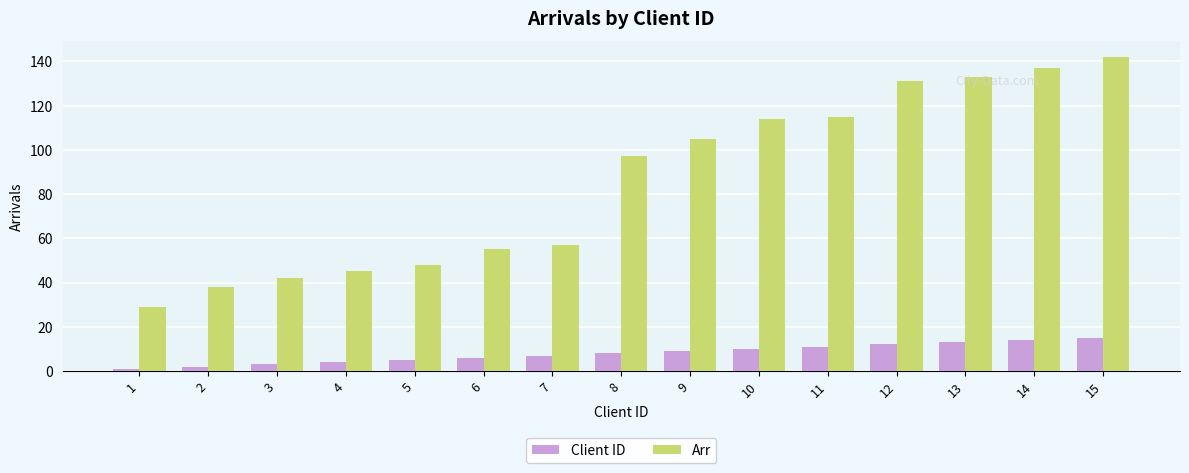

At which category is the sum across all series the highest?

15